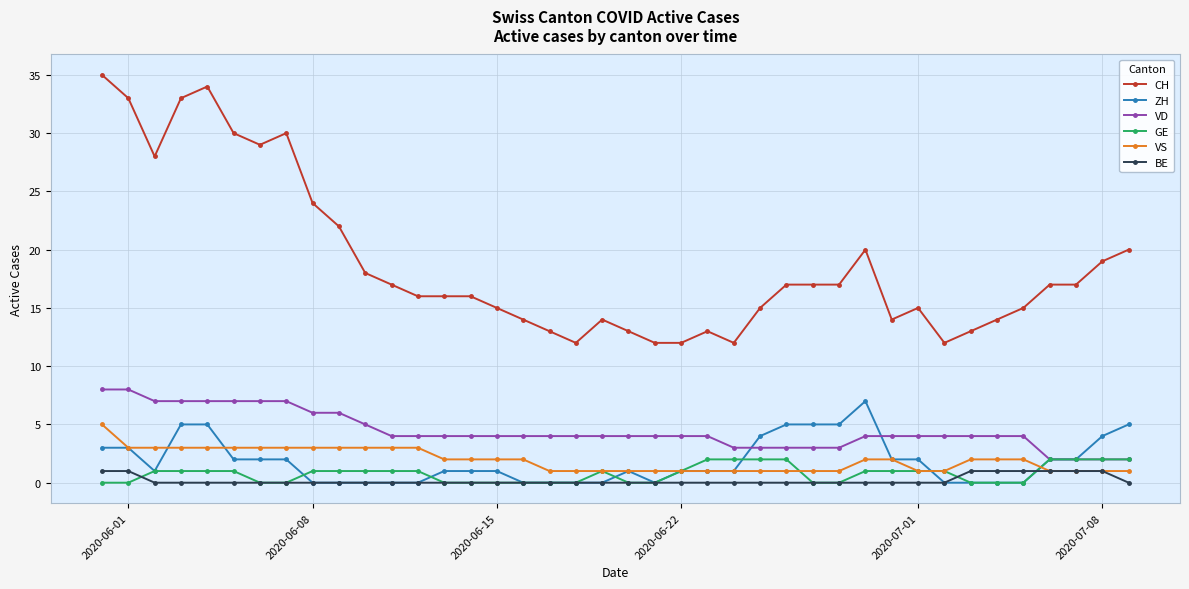

Which series has the largest total across all categories?

CH